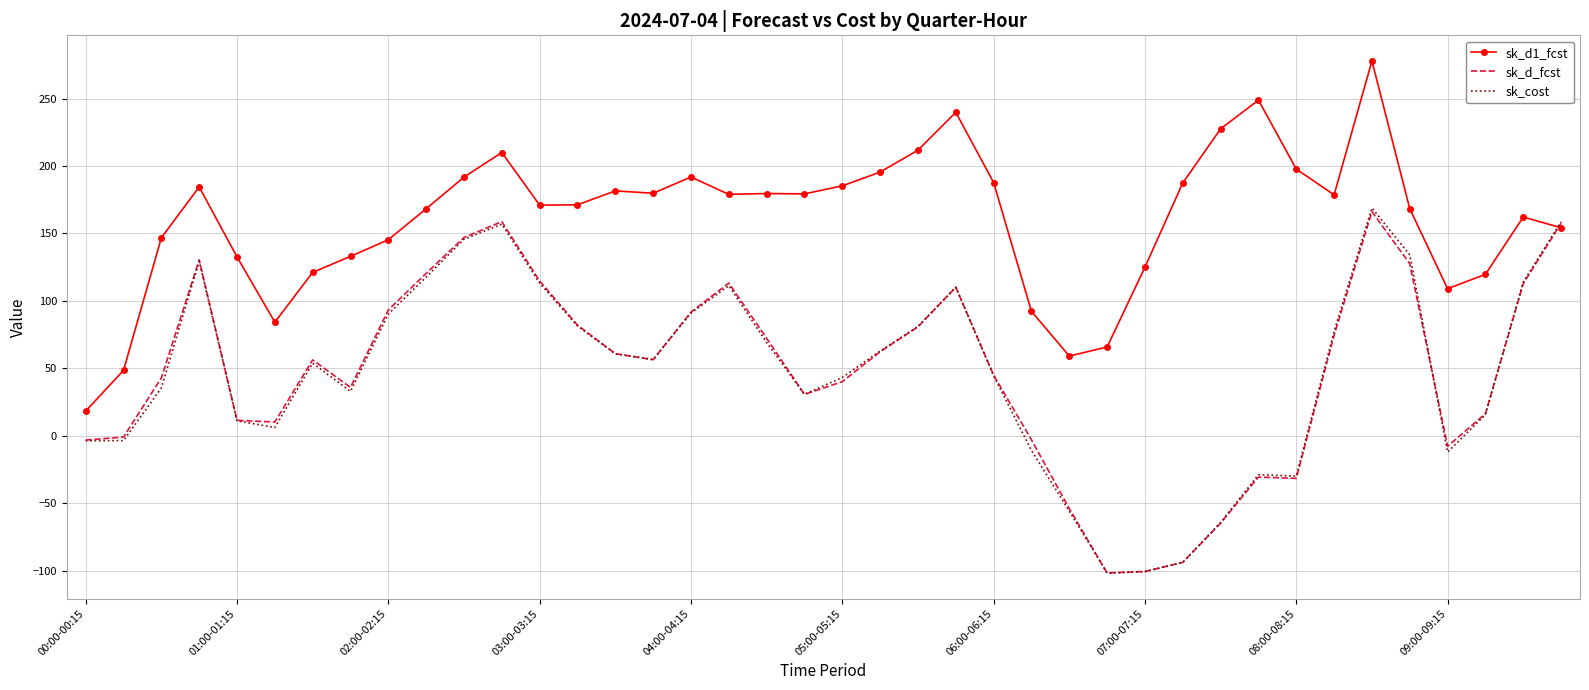

What is the minimum value shown in the chart?

-101.6